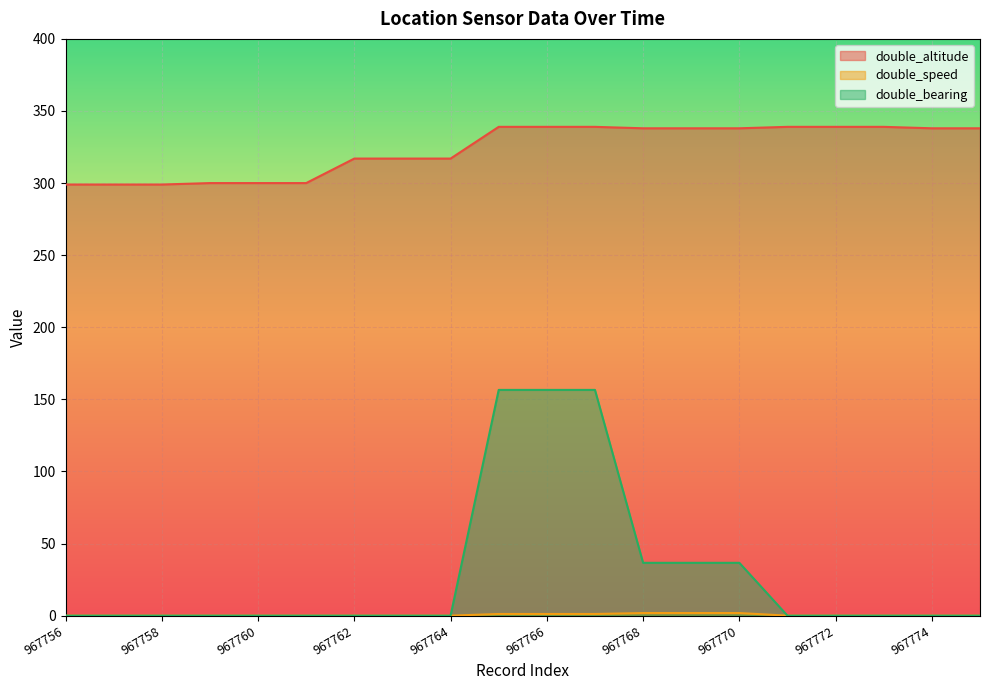

How many values in double_bearing are above zero?

6